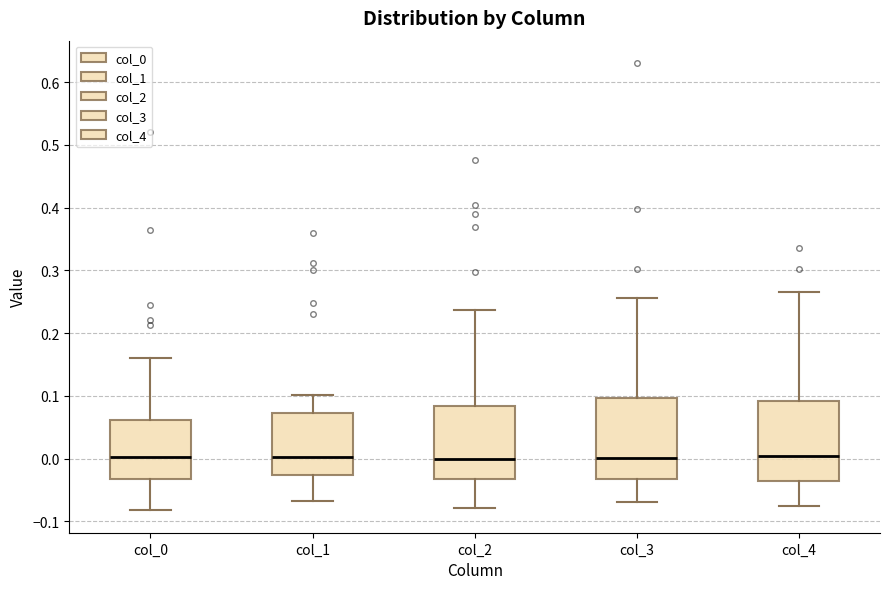

Reading left to right, read every box against the y-axis: the position of its median line, the range the box covers, and the ends of its whiskers. The values are not printed on the chart, so give them approximately, as read against the axis.

col_0: median 0.00, box -0.03 to 0.06, whiskers -0.08 to 0.16
col_1: median 0.00, box -0.03 to 0.07, whiskers -0.07 to 0.10
col_2: median 0.00, box -0.03 to 0.08, whiskers -0.08 to 0.24
col_3: median 0.00, box -0.03 to 0.10, whiskers -0.07 to 0.26
col_4: median 0.00, box -0.04 to 0.09, whiskers -0.08 to 0.27